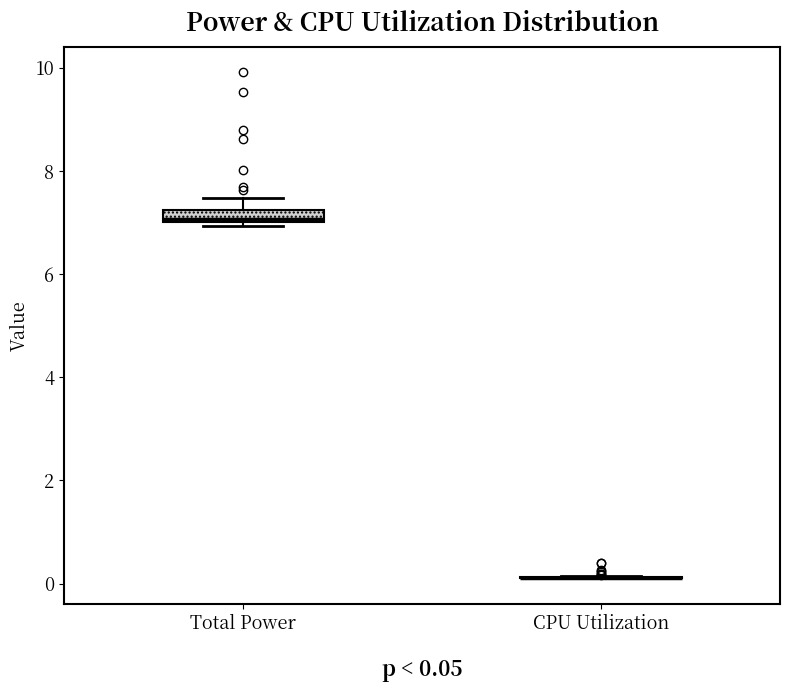

Which box is the tallest, from its lower edge to its upper edge?

Total Power